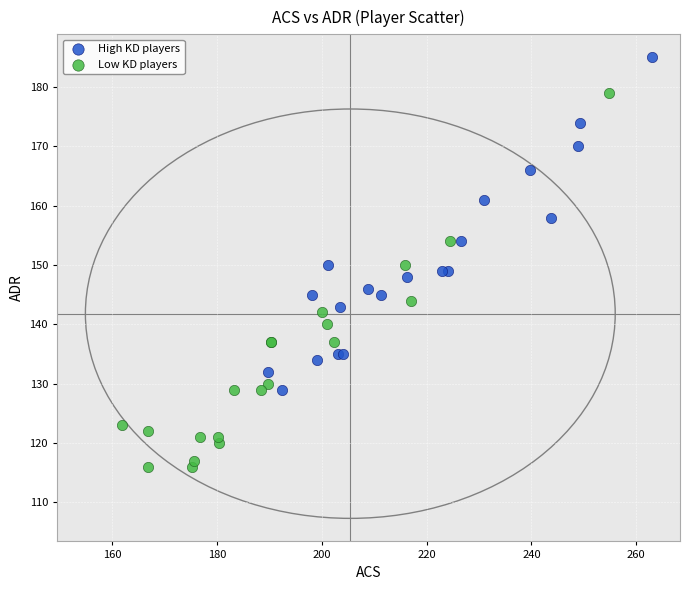

Which series contains the highest Y value?

High KD players